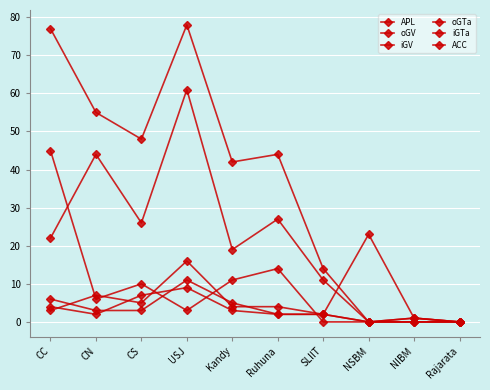

Which category has the highest value in the oGTa series?

USJ